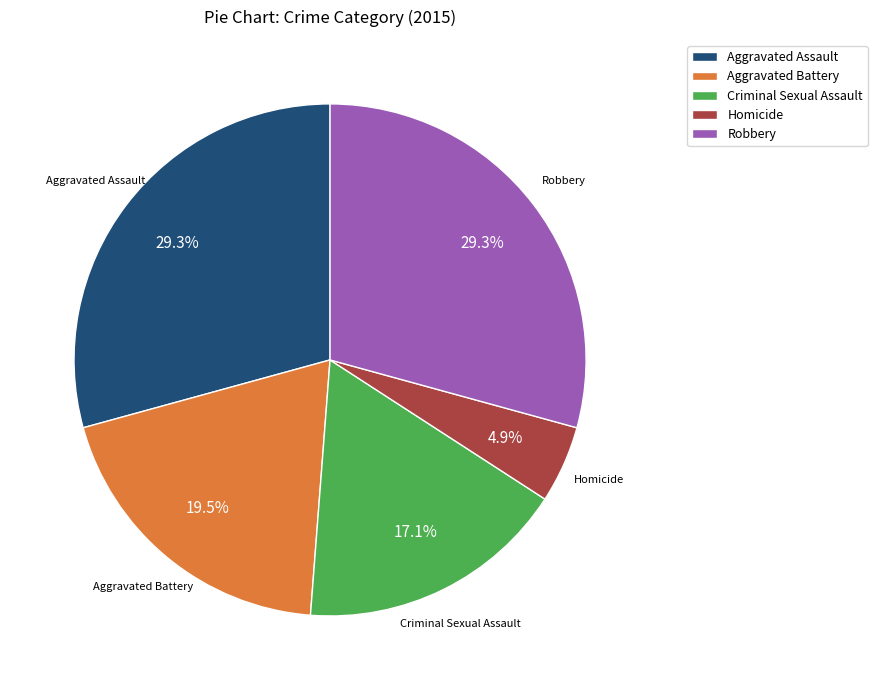

To the nearest percent, what is the difference between the largest and smallest slice percentages?

24%